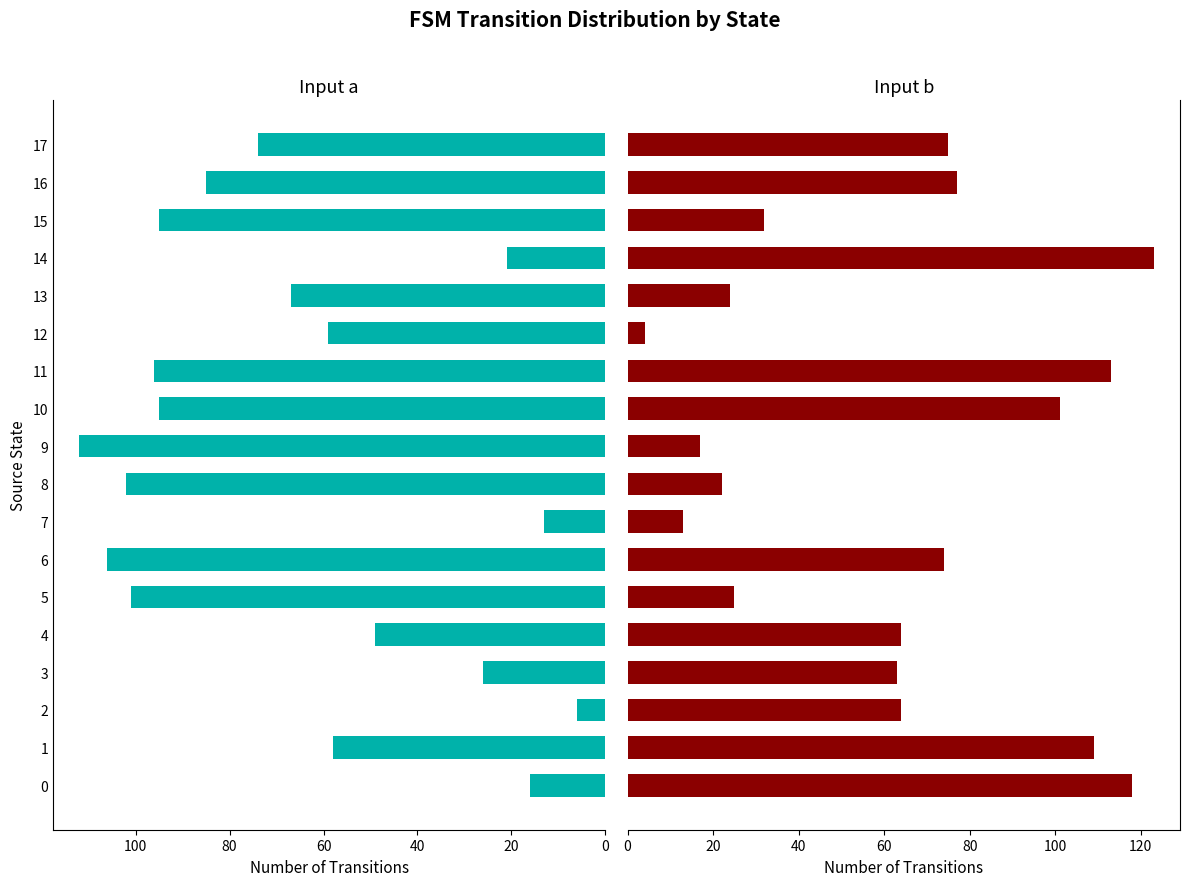

Does the chart contain any negative values?

No